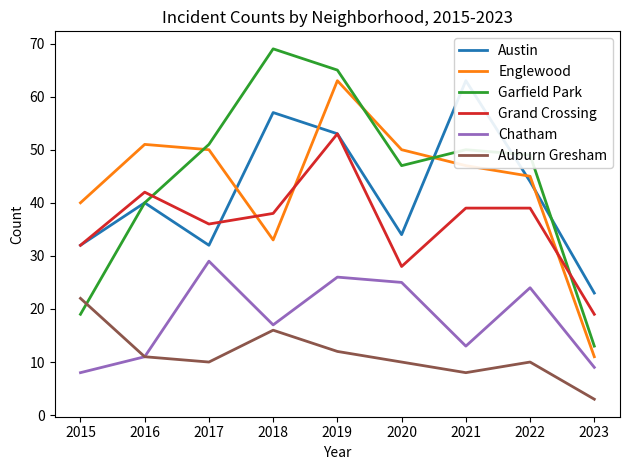

Count the number of categories in the chart.

9